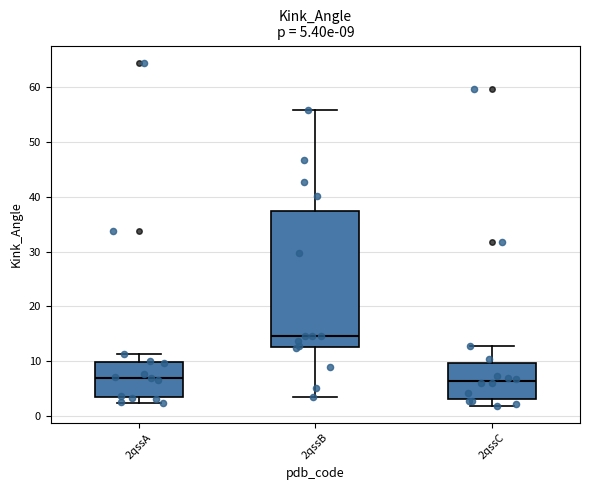

Which box is the tallest, from its lower edge to its upper edge?

2qssB